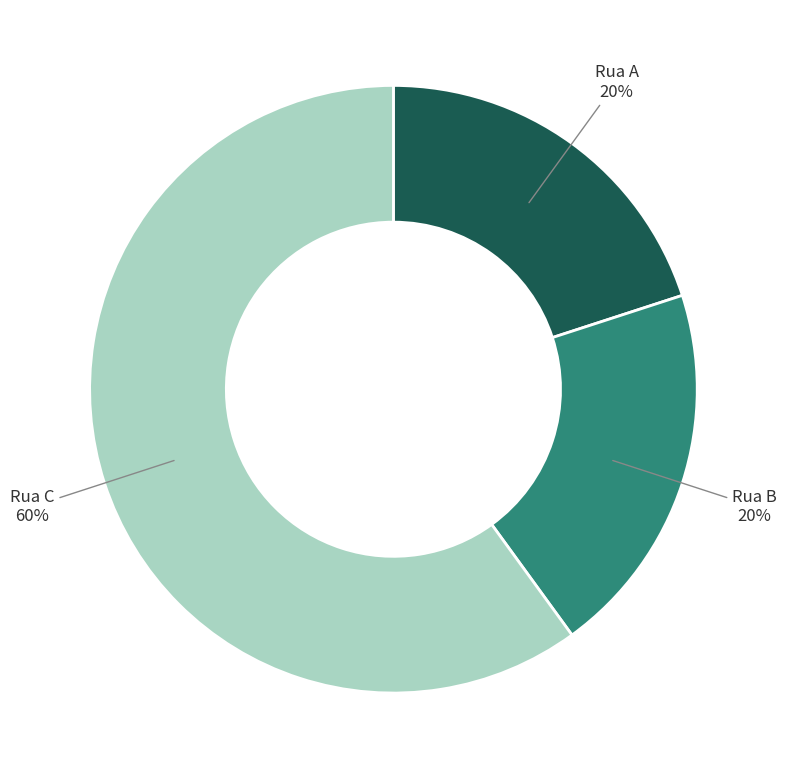

To the nearest percent, what is the average slice percentage?

33%